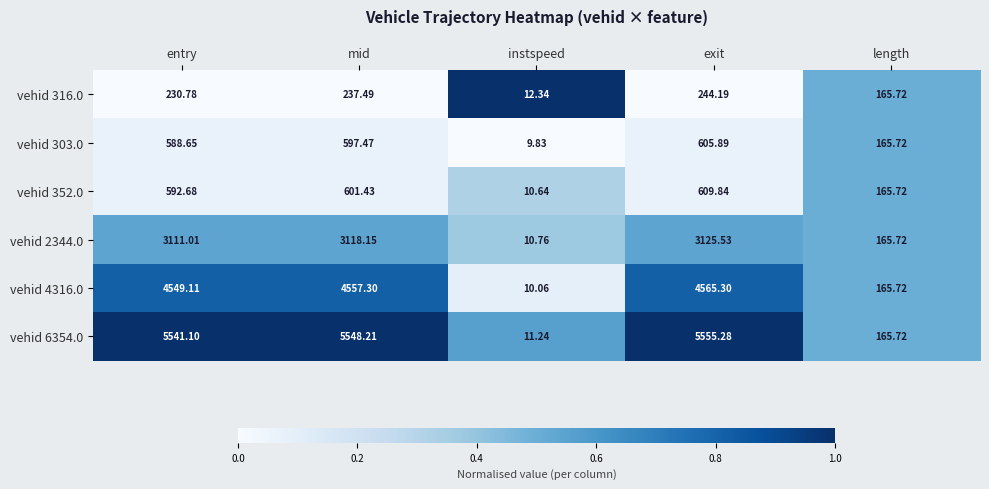

At which category does the chart reach its peak across all series?

exit